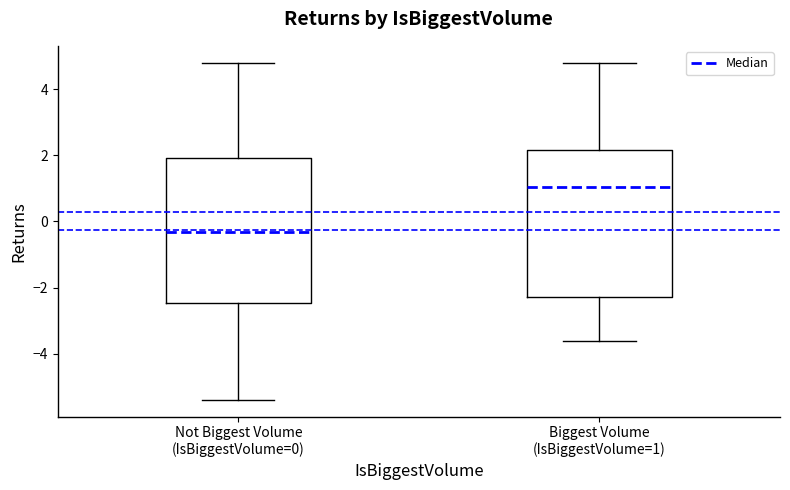

Reading left to right, read every box against the y-axis: the position of its median line, the range the box covers, and the ends of its whiskers. The values are not printed on the chart, so give them approximately, as read against the axis.

Not Biggest Volume (IsBiggestVolume=0): median -0.4, box -2.4 to 2.0, whiskers -5.4 to 4.8
Biggest Volume (IsBiggestVolume=1): median 1.0, box -2.2 to 2.2, whiskers -3.6 to 4.8